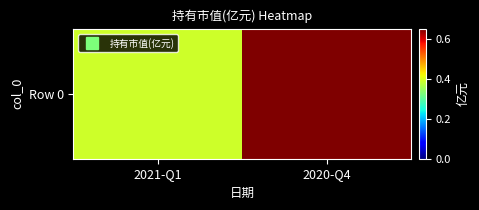

How many distinct data groups are displayed?

1